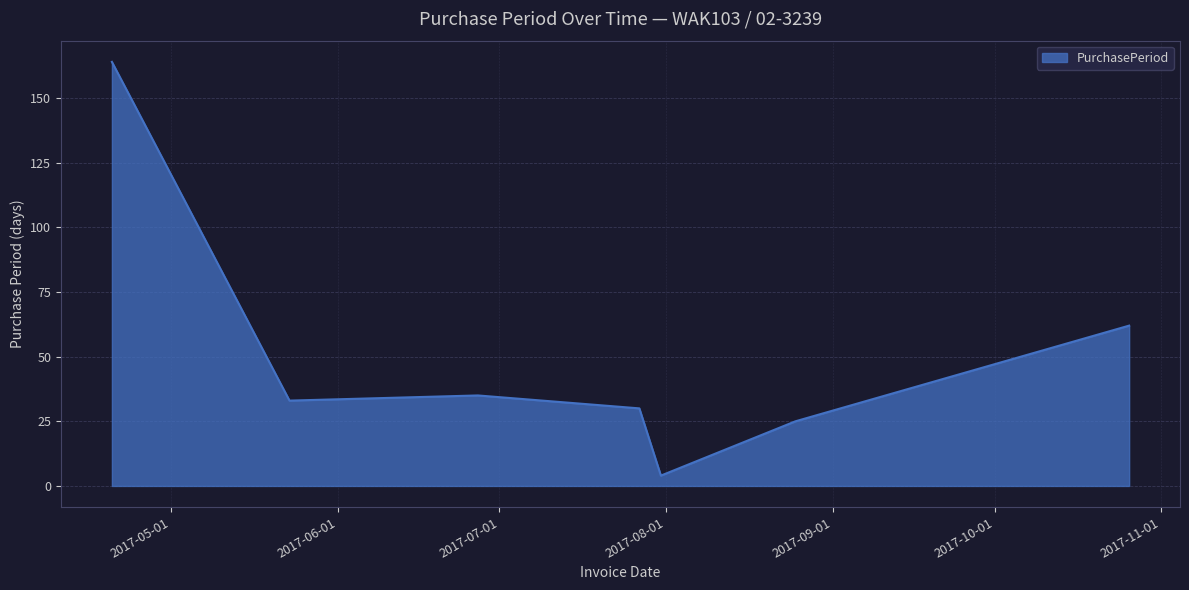

What is the difference between the maximum and minimum values?

160